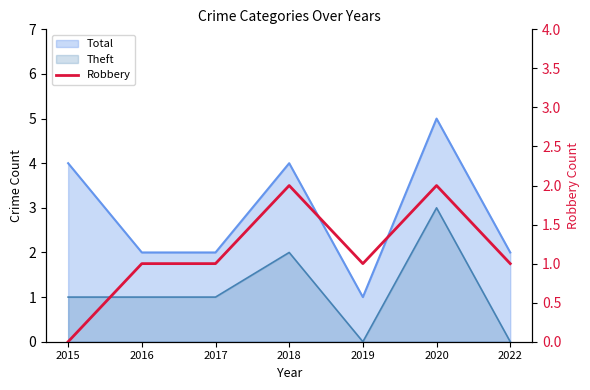

How many points are lower than both their immediate neighbors (excluding endpoints)?

1